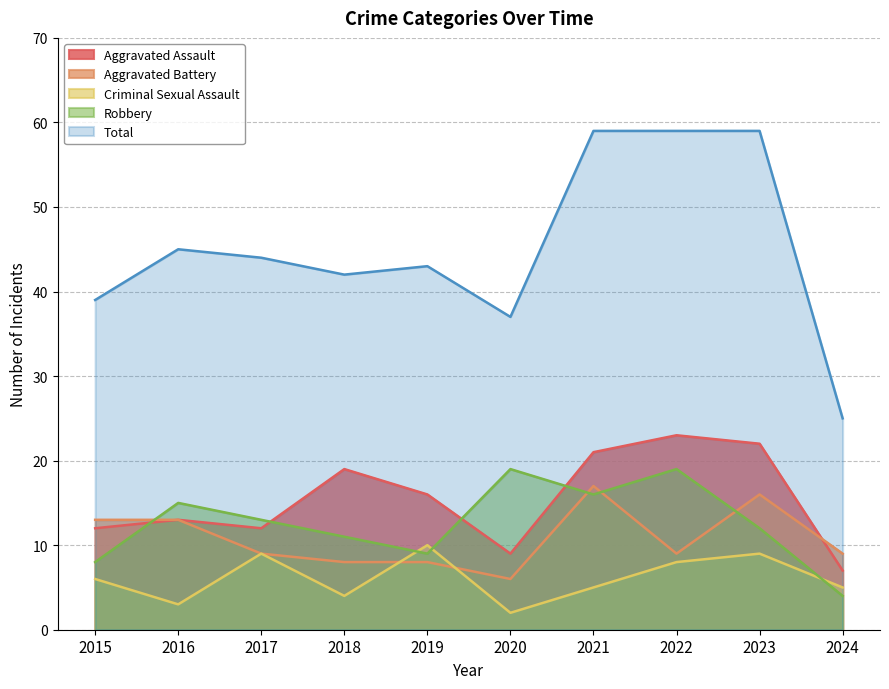

What is the difference between the maximum and minimum values in the Aggravated Battery series?

11